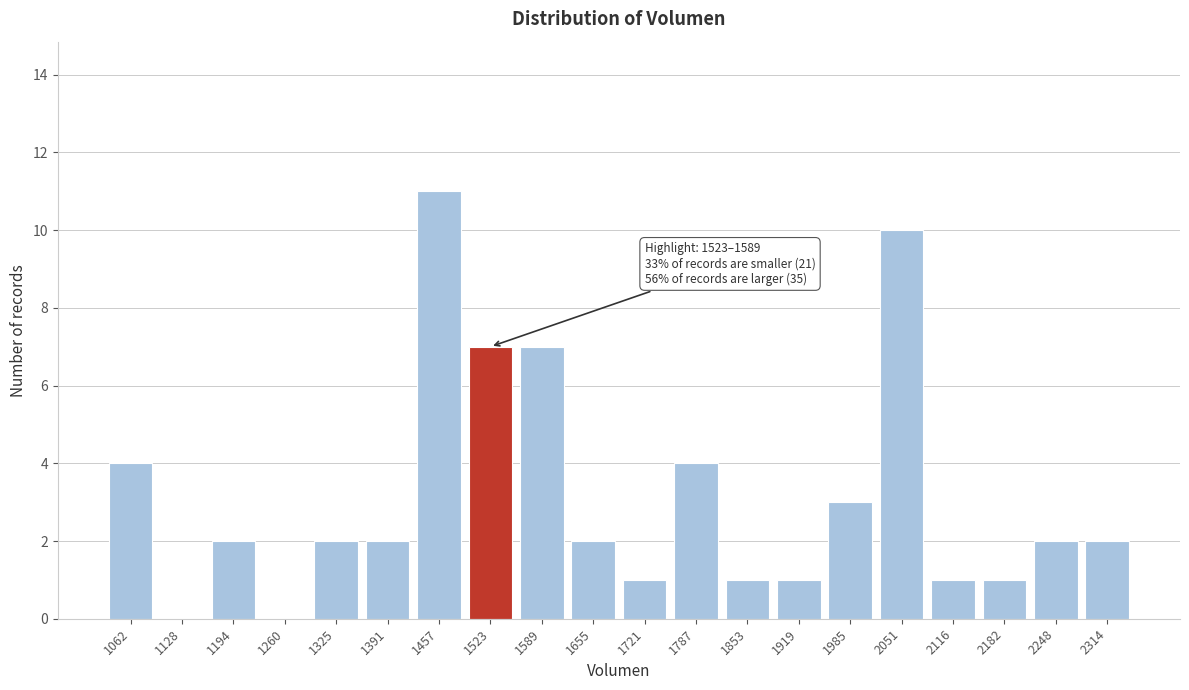

Reading left to right, list all the values displayed in this chart.

1062=4	1128=0	1194=2	1260=0	1325=2	1391=2	1457=11	1523=7	1589=7	1655=2	1721=1	1787=4	1853=1	1919=1	1985=3	2051=10	2116=1	2182=1	2248=2	2314=2